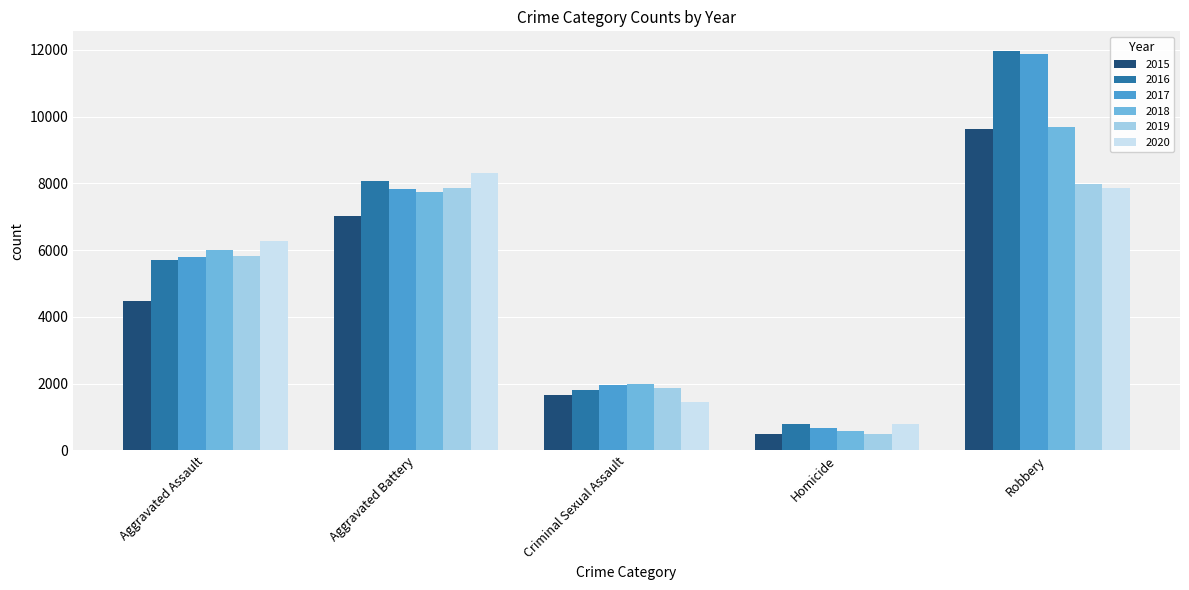

What is the value of the 2018 bar at the 3rd from the left?

1989